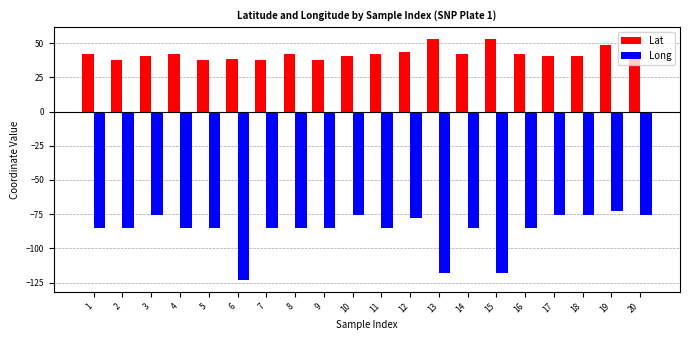

Rank the series by their average value, from lowest to highest.

Long, Lat